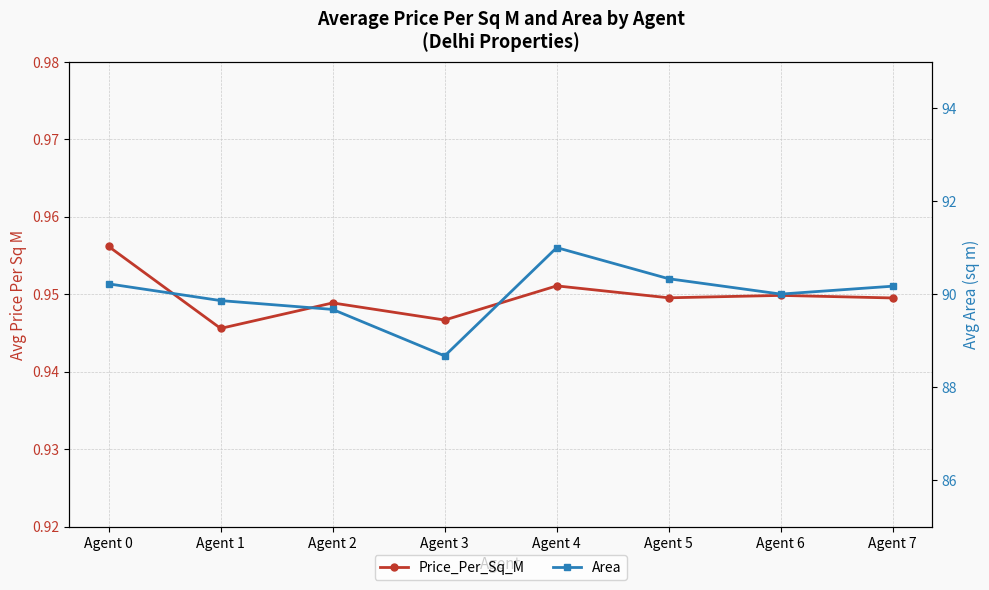

Rank the categories by Price_Per_Sq_M value from lowest to highest.

Agent 1, Agent 3, Agent 2, Agent 7, Agent 5, Agent 6, Agent 4, Agent 0